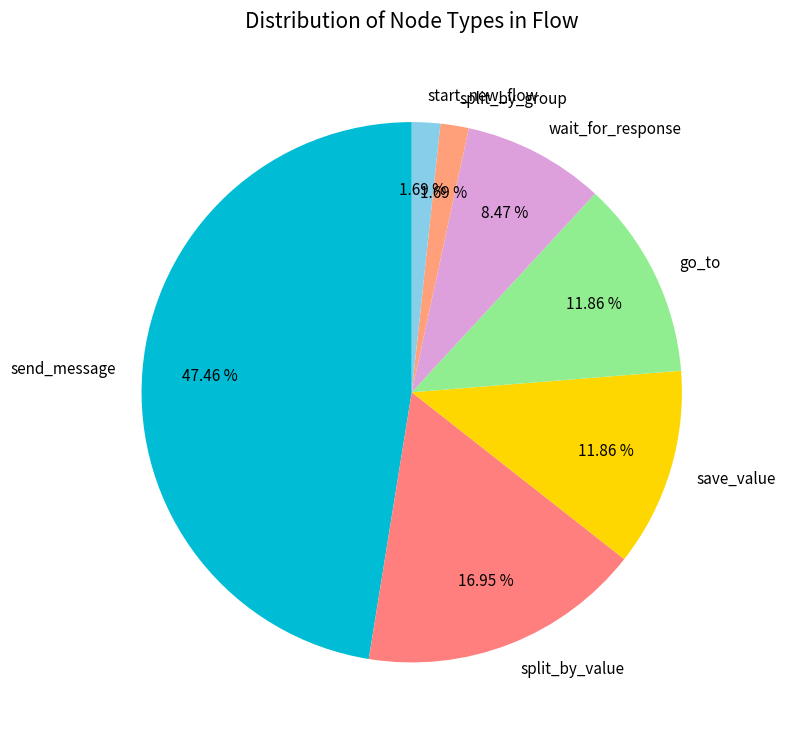

Is it true that split_by_value is 22% of the pie?

False